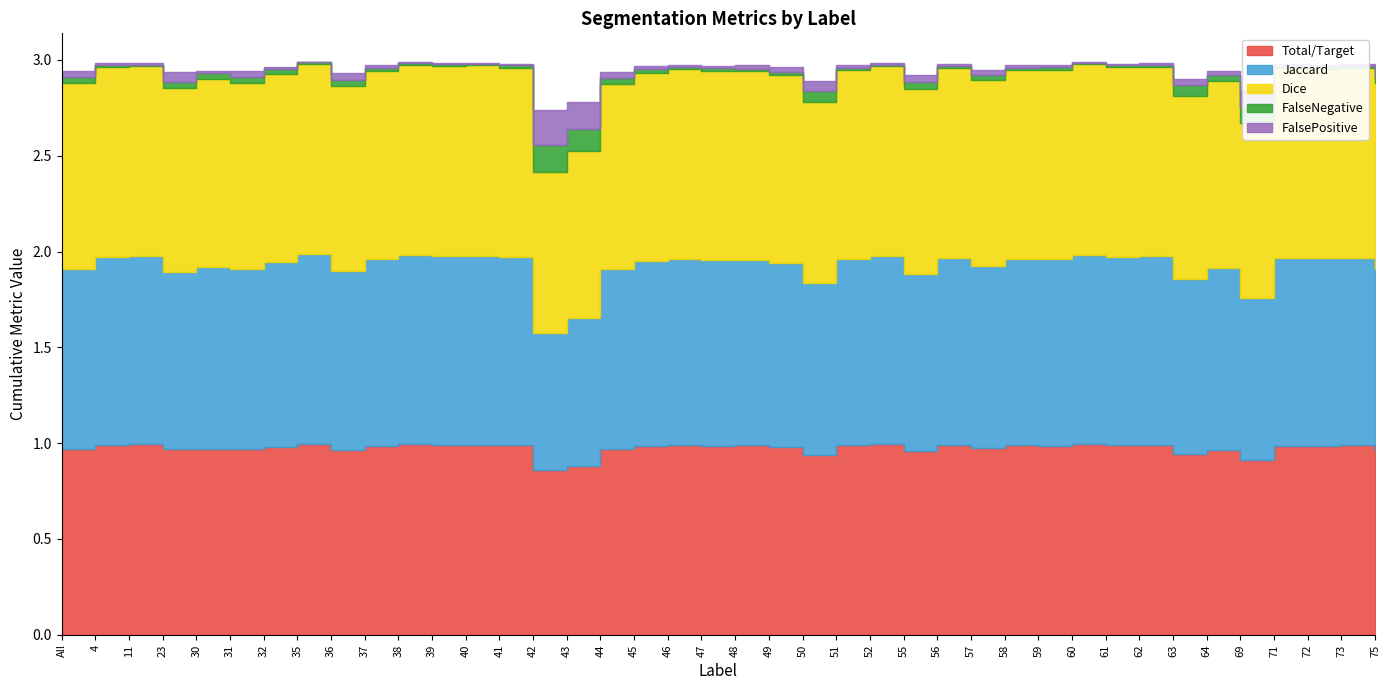

True or false: FalsePositive and Total/Target cross at least once.

False